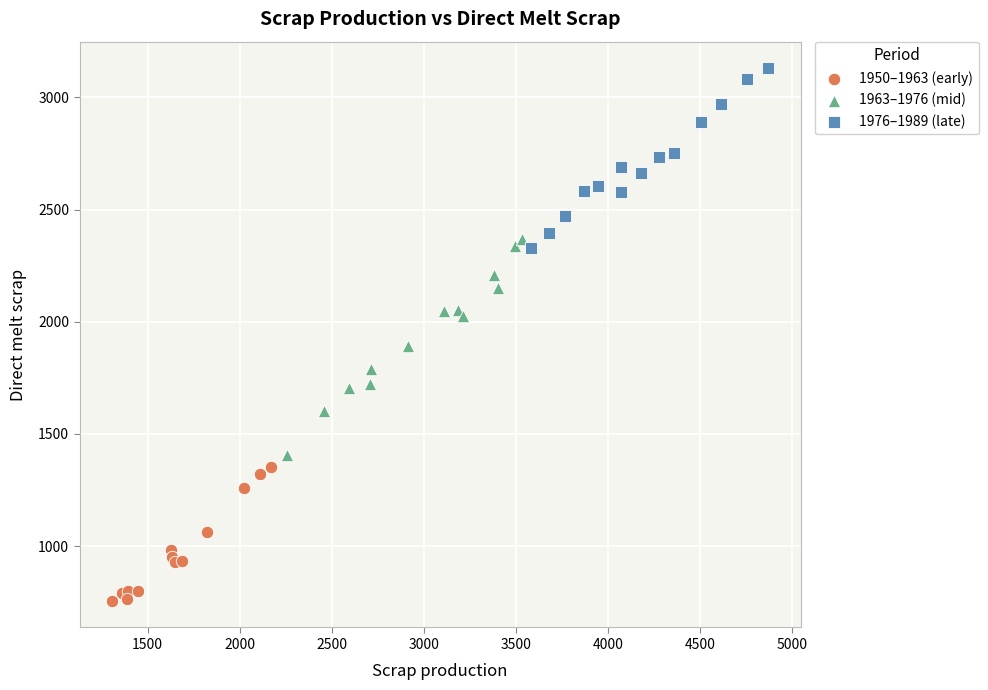

Which series contains the lowest Y value?

1950–1963 (early)